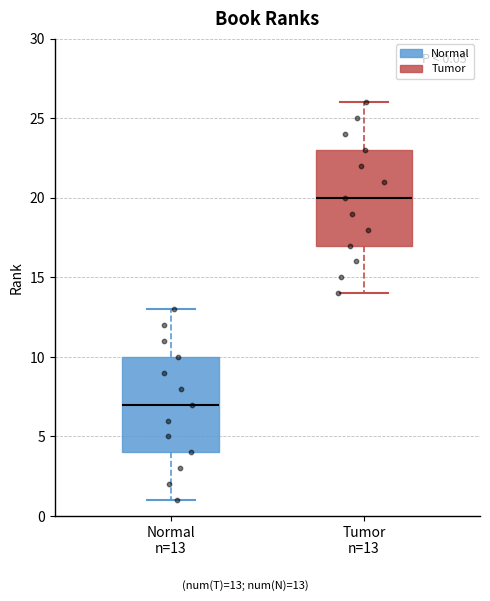

Which box has the highest median line?

Tumor n=13